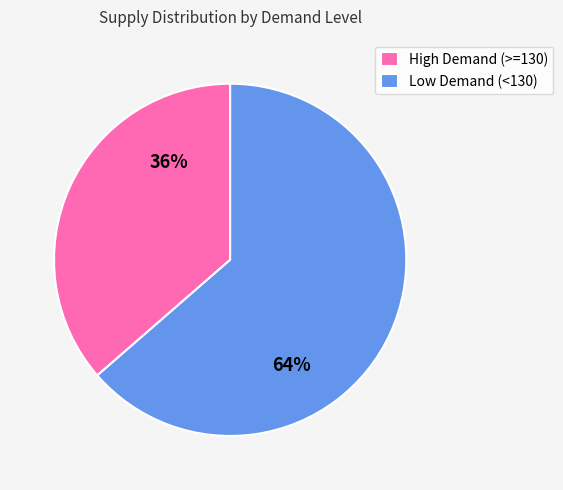

Which slice represents more than half of the pie?

Low Demand (<130)